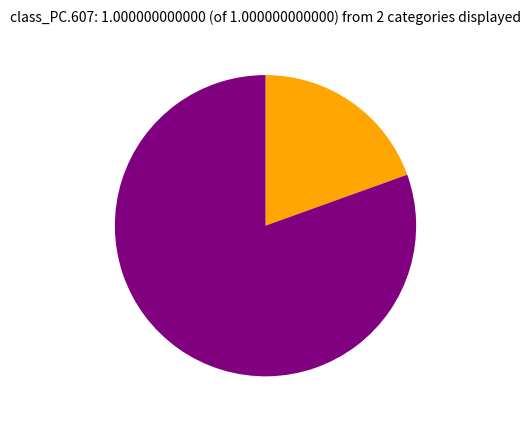

Is there a majority slice in this chart?

Yes